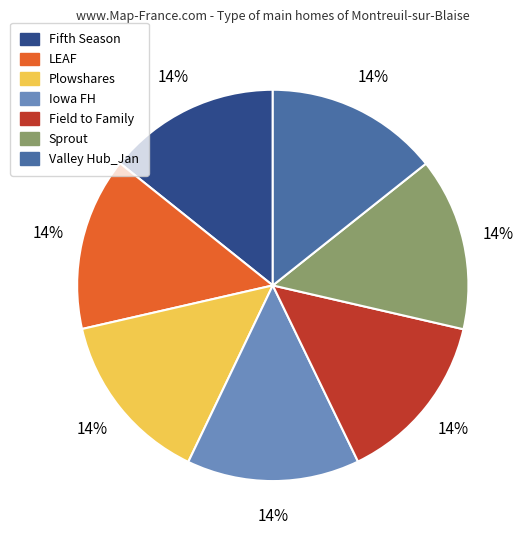

Is the sum of Field to Family and Fifth Season greater than half?

No